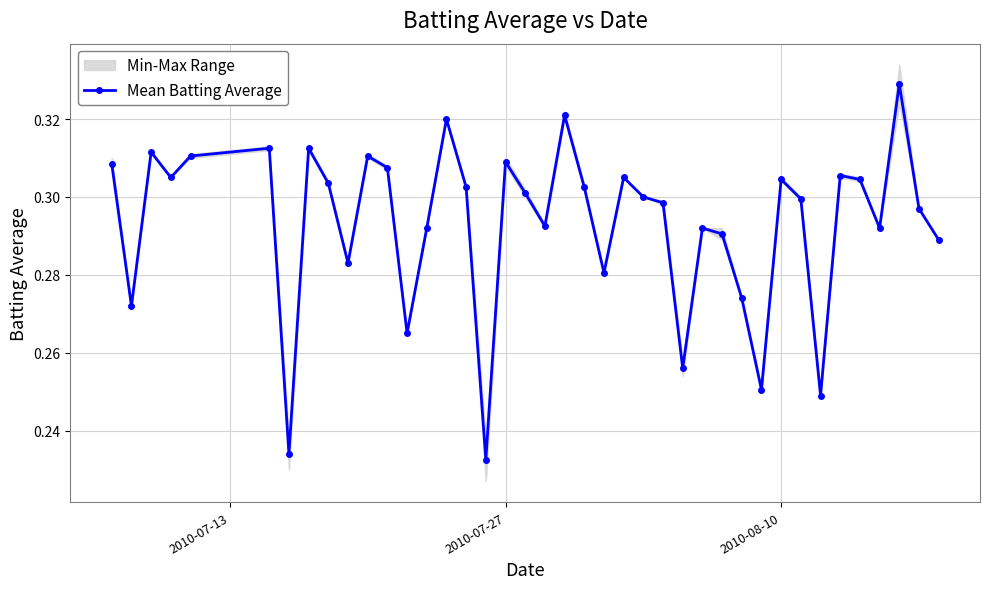

How many Mean Batting Average values are between 0 and 1?

40